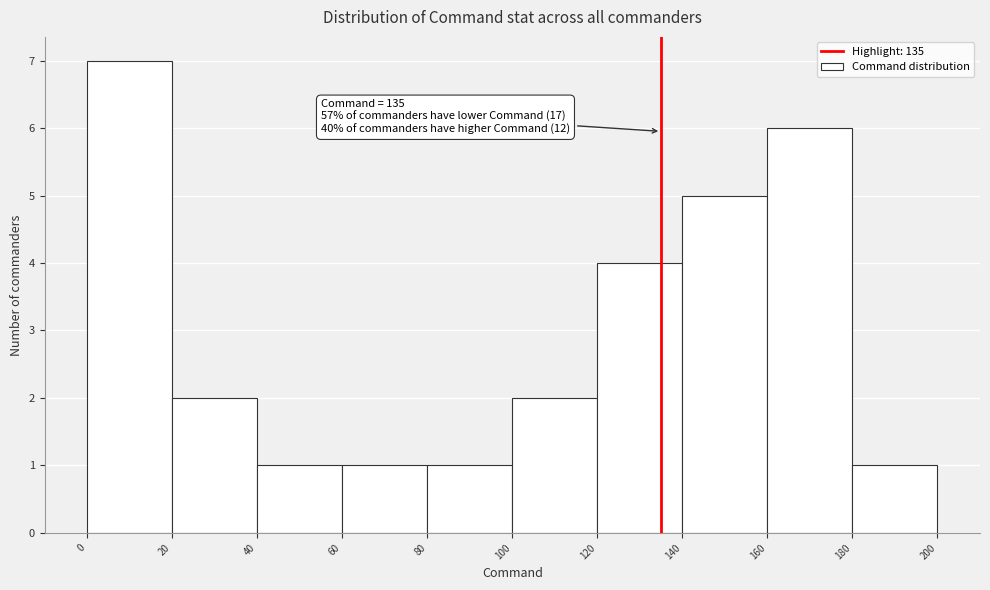

Which range on the x-axis has the tallest bar?

0 to 20